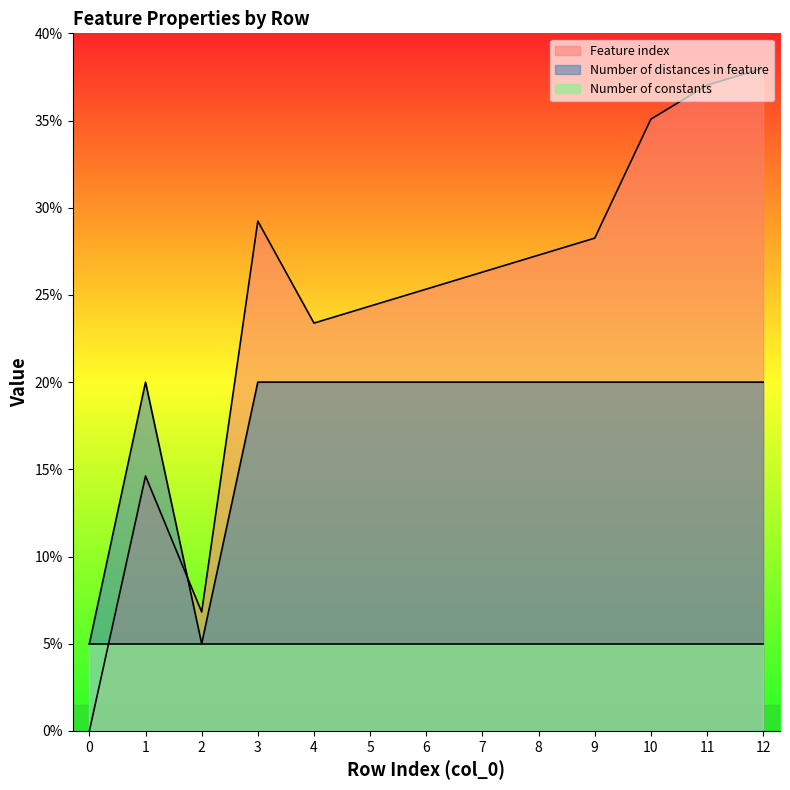

Is the value of Number of distances in feature at 7 greater than the value of Feature index at 11?

No